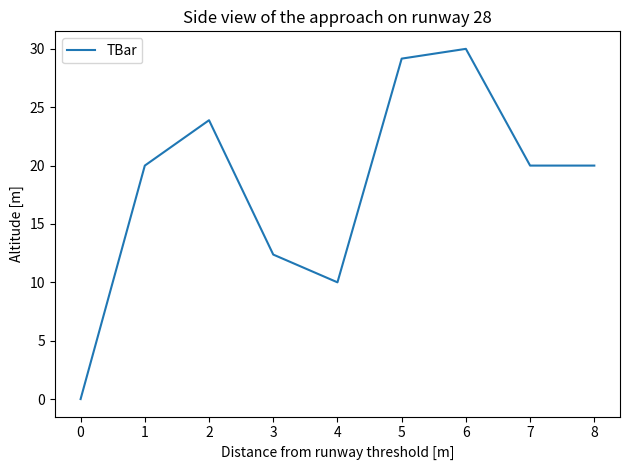

What is the sum of the values at 6 and 3?

42.4